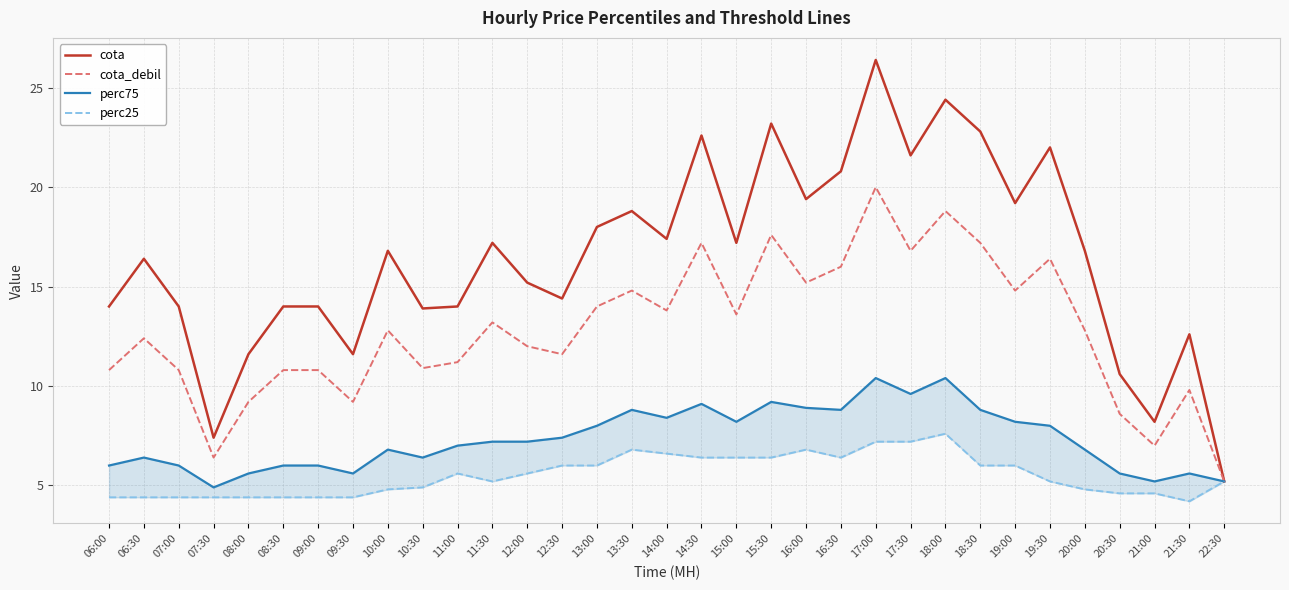

Reading left to right, what are all the values shown in this chart?

cota: 06:00=14.0	06:30=16.4	07:00=14.0	07:30=7.4	08:00=11.6	08:30=14.0	09:00=14.0	09:30=11.6	10:00=16.8	10:30=13.9	11:00=14.0	11:30=17.2	12:00=15.2	12:30=14.4	13:00=18.0	13:30=18.8	14:00=17.4	14:30=22.6	15:00=17.2	15:30=23.2	16:00=19.4	16:30=20.8	17:00=26.4	17:30=21.6	18:00=24.4	18:30=22.8	19:00=19.2	19:30=22.0	20:00=16.8	20:30=10.6	21:00=8.2	21:30=12.6	22:30=5.2
cota_debil: 06:00=10.8	06:30=12.4	07:00=10.8	07:30=6.4	08:00=9.2	08:30=10.8	09:00=10.8	09:30=9.2	10:00=12.8	10:30=10.9	11:00=11.2	11:30=13.2	12:00=12.0	12:30=11.6	13:00=14.0	13:30=14.8	14:00=13.8	14:30=17.2	15:00=13.6	15:30=17.6	16:00=15.2	16:30=16.0	17:00=20.0	17:30=16.8	18:00=18.8	18:30=17.2	19:00=14.8	19:30=16.4	20:00=12.8	20:30=8.6	21:00=7.0	21:30=9.8	22:30=5.2
perc75: 06:00=6.0	06:30=6.4	07:00=6.0	07:30=4.9	08:00=5.6	08:30=6.0	09:00=6.0	09:30=5.6	10:00=6.8	10:30=6.4	11:00=7.0	11:30=7.2	12:00=7.2	12:30=7.4	13:00=8.0	13:30=8.8	14:00=8.4	14:30=9.1	15:00=8.2	15:30=9.2	16:00=8.9	16:30=8.8	17:00=10.4	17:30=9.6	18:00=10.4	18:30=8.8	19:00=8.2	19:30=8.0	20:00=6.8	20:30=5.6	21:00=5.2	21:30=5.6	22:30=5.2
perc25: 06:00=4.4	06:30=4.4	07:00=4.4	07:30=4.4	08:00=4.4	08:30=4.4	09:00=4.4	09:30=4.4	10:00=4.8	10:30=4.9	11:00=5.6	11:30=5.2	12:00=5.6	12:30=6.0	13:00=6.0	13:30=6.8	14:00=6.6	14:30=6.4	15:00=6.4	15:30=6.4	16:00=6.8	16:30=6.4	17:00=7.2	17:30=7.2	18:00=7.6	18:30=6.0	19:00=6.0	19:30=5.2	20:00=4.8	20:30=4.6	21:00=4.6	21:30=4.2	22:30=5.2